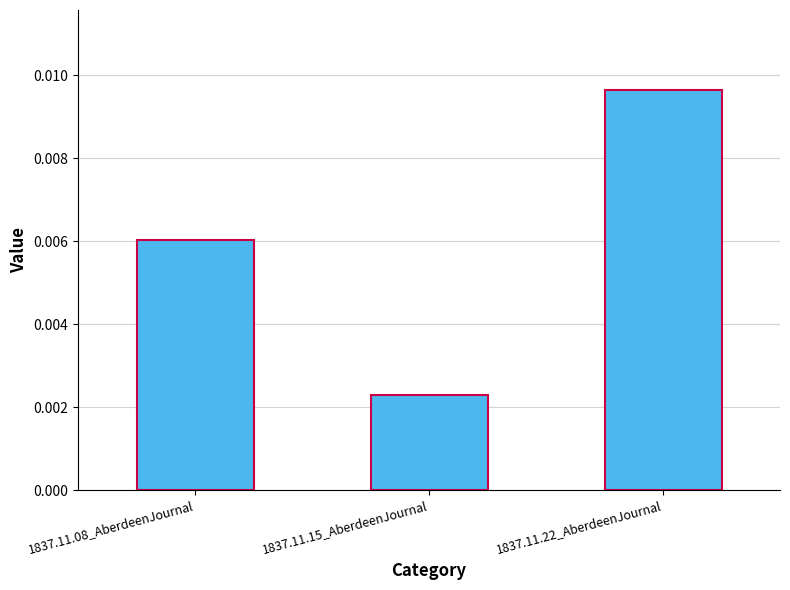

How many values are between 0 and 1?

3